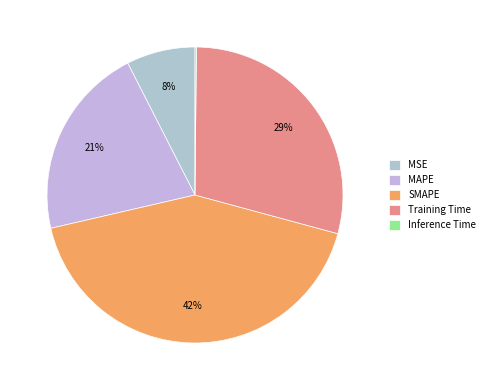

Is SMAPE the majority of the pie?

No